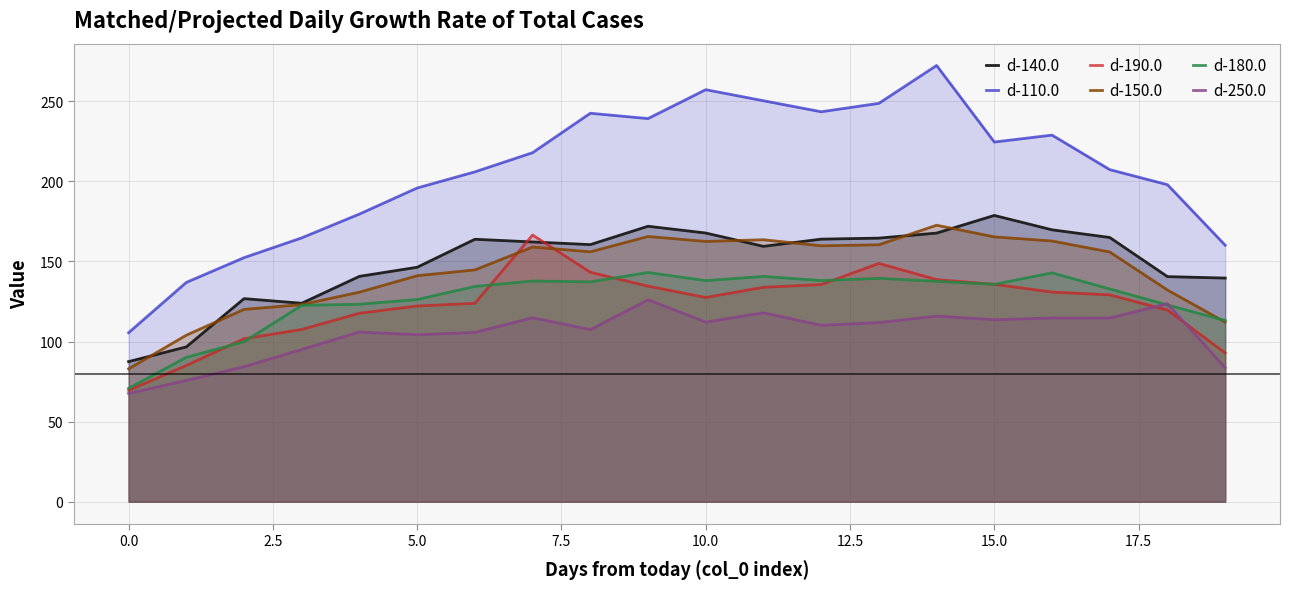

What are all the series names shown in the legend?

d-140.0, d-110.0, d-190.0, d-150.0, d-180.0, d-250.0